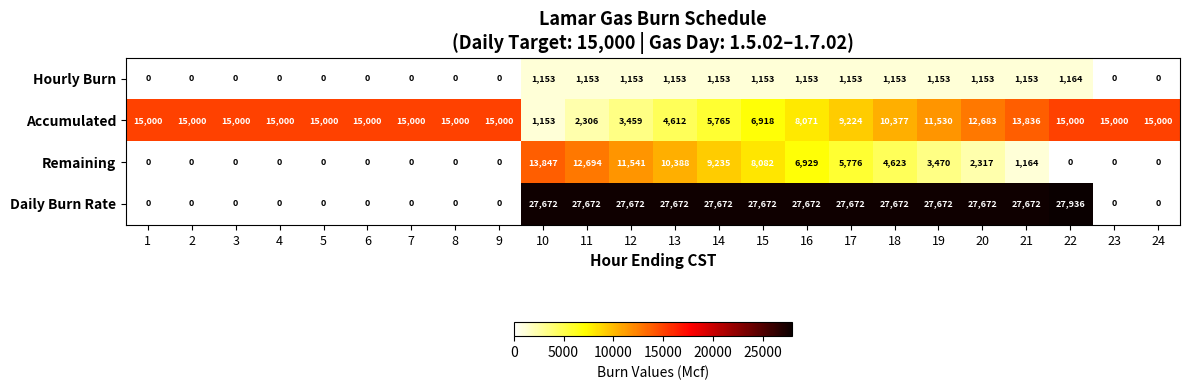

The value of Daily Burn Rate at 7 is 8582. True or false?

False